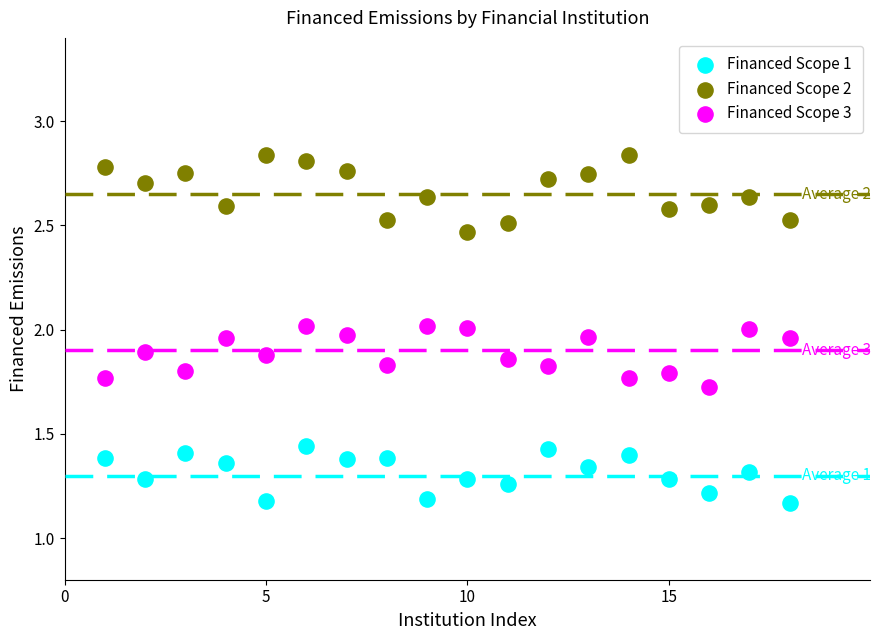

Which series has the widest spread of Y values?

Financed Scope 2